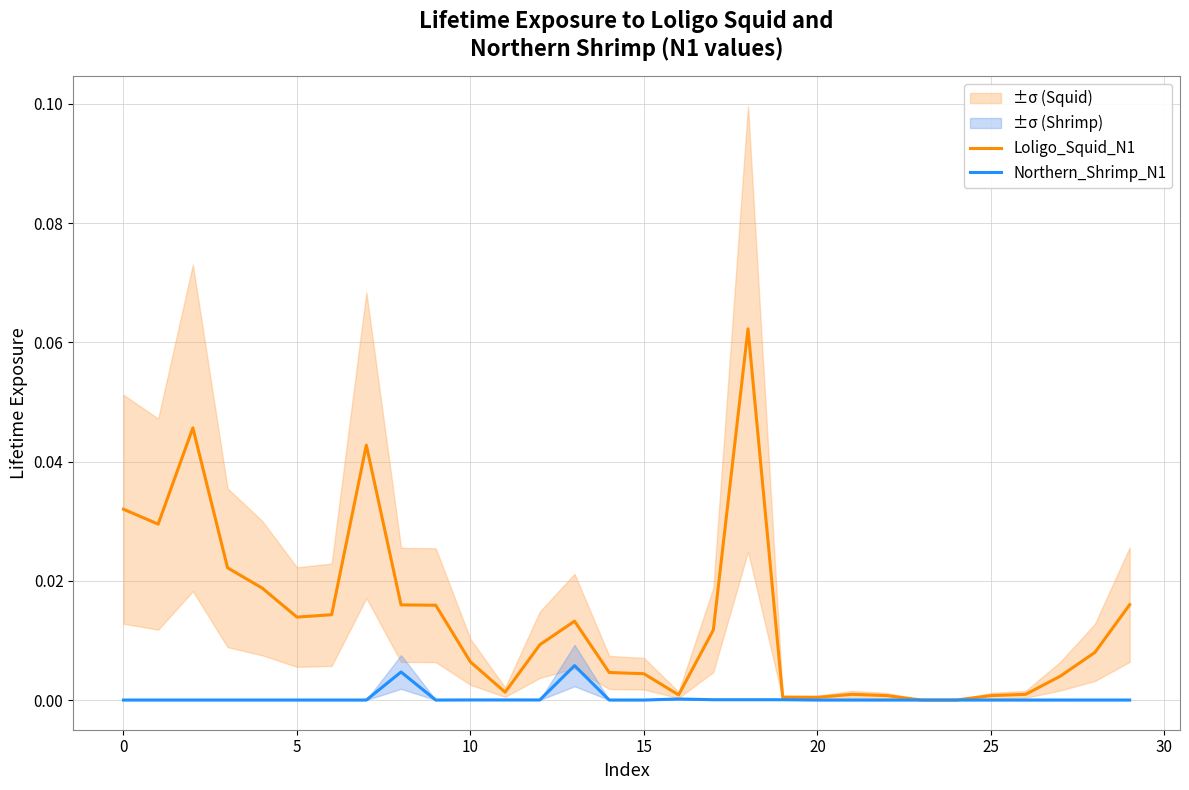

At which label is Loligo_Squid_N1 closest to 0?

23